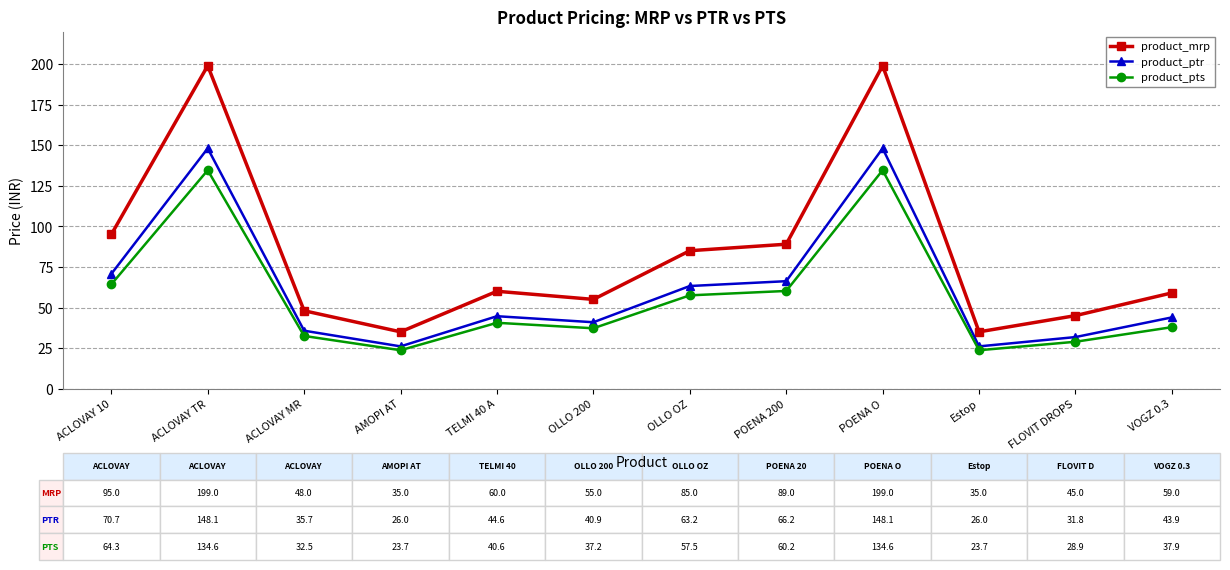

Which series has the largest total across all categories?

product_mrp